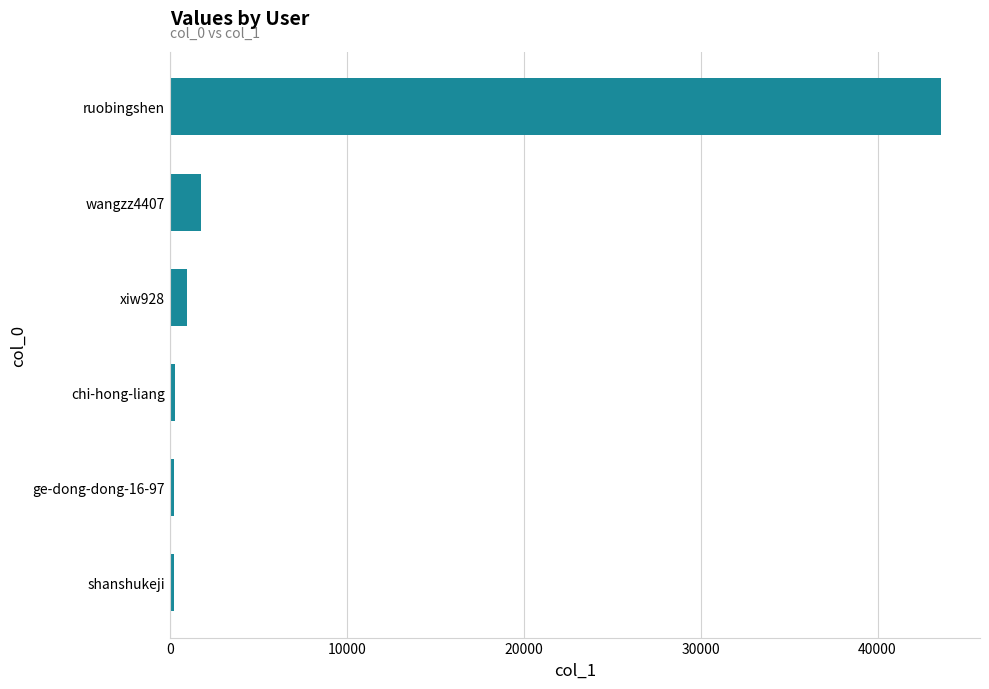

What is the greatest value displayed?

43612